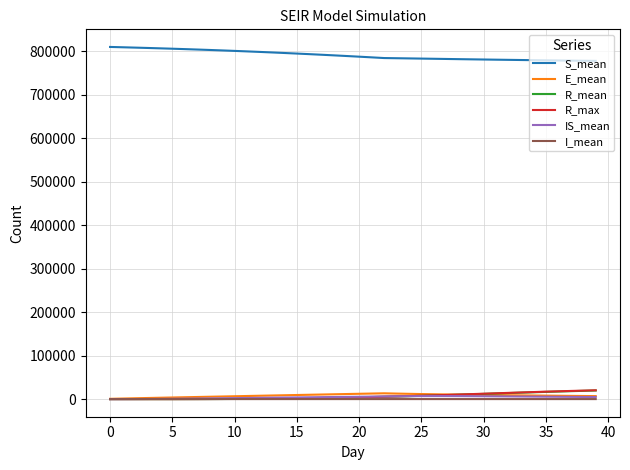

True or false: S_mean and I_mean intersect in this chart.

False